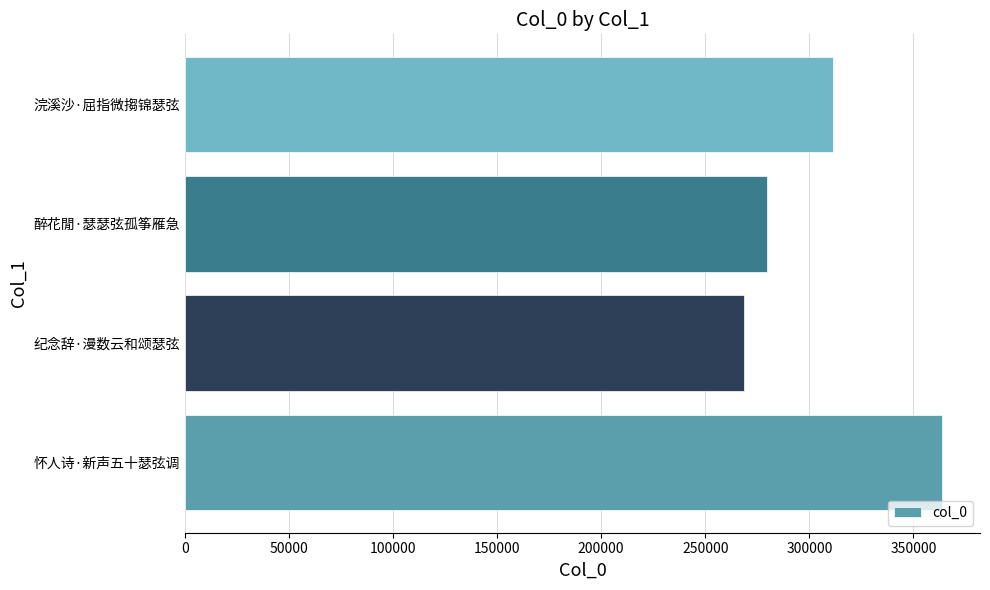

What is the ratio of the value at 浣溪沙·屈指微搊锦瑟弦 to the value at 怀人诗·新声五十瑟弦调?

0.9